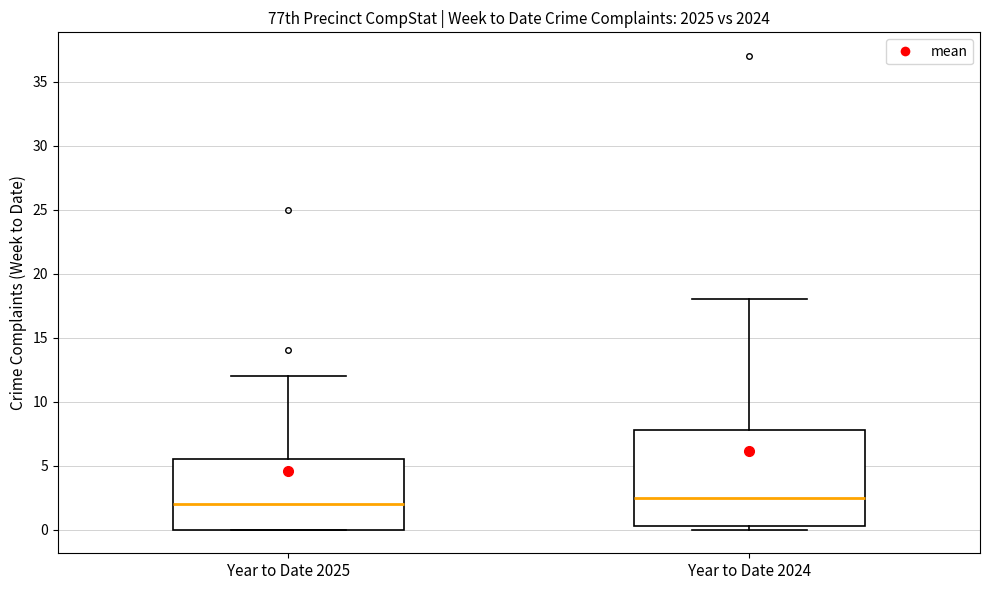

Reading left to right, read every box against the y-axis: the position of its median line, the range the box covers, and the ends of its whiskers. The values are not printed on the chart, so give them approximately, as read against the axis.

Year to Date 2025: median 2.0, box 0.0 to 5.5, whiskers 0.0 to 12.0
Year to Date 2024: median 2.5, box 0.5 to 8.0, whiskers 0.0 to 18.0